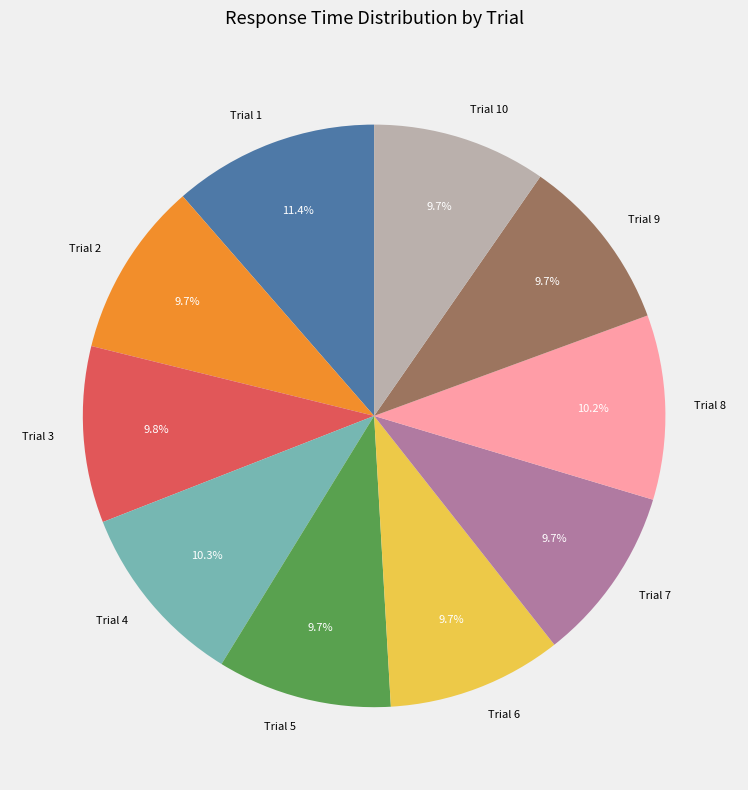

Is there a majority slice in this chart?

No